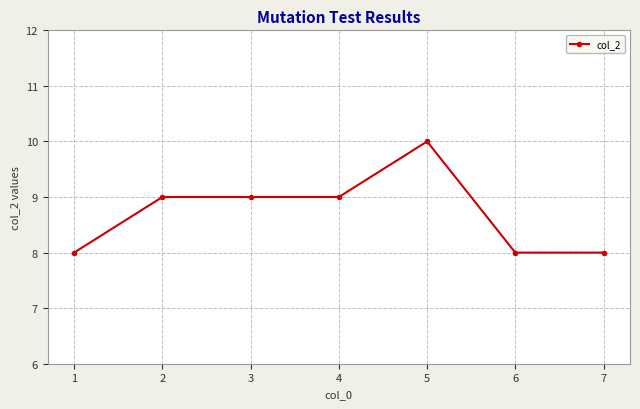

True or false: the data has more than 0 interior local peaks.

True